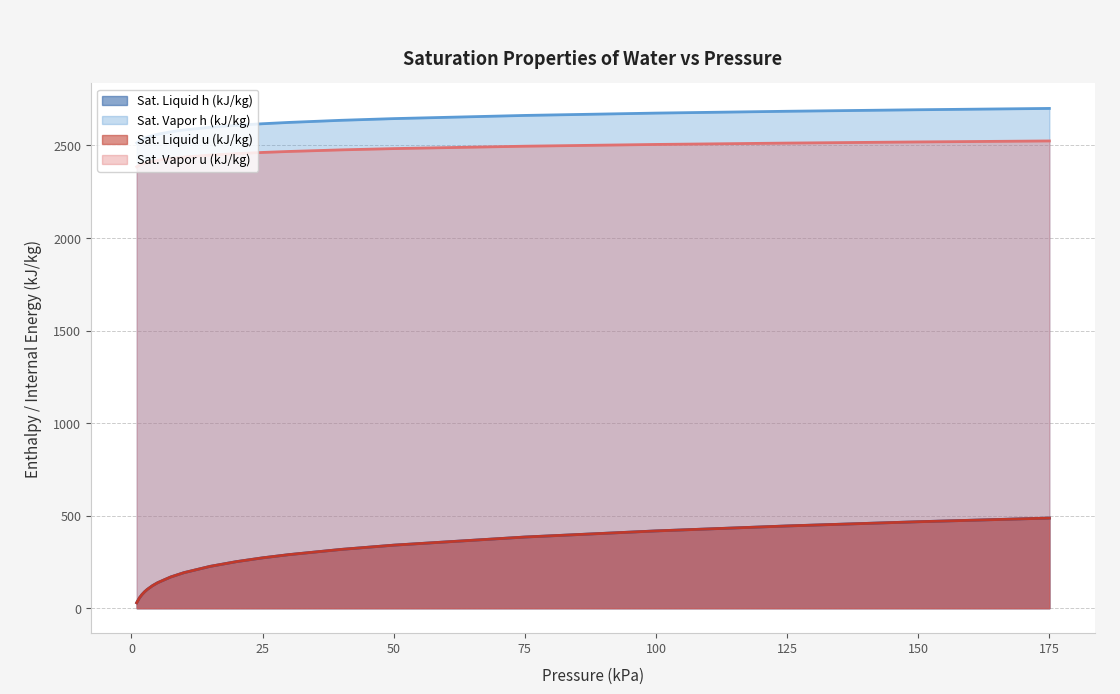

Which series has the largest total across all categories?

Sat. Vapor h (kJ/kg)